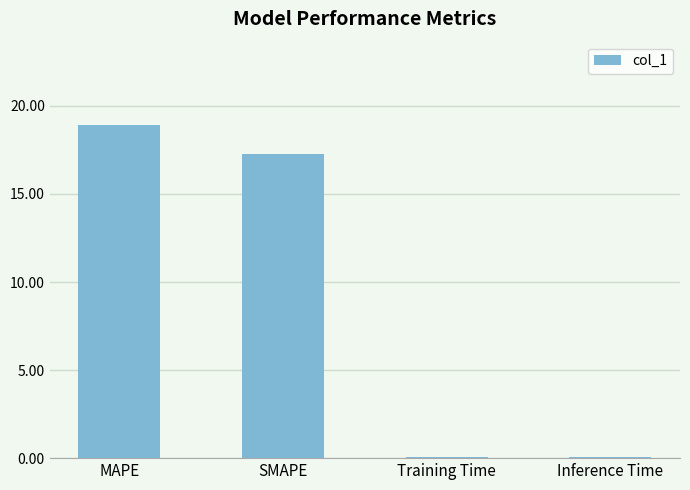

What is the approximate value at Inference Time?

0.1